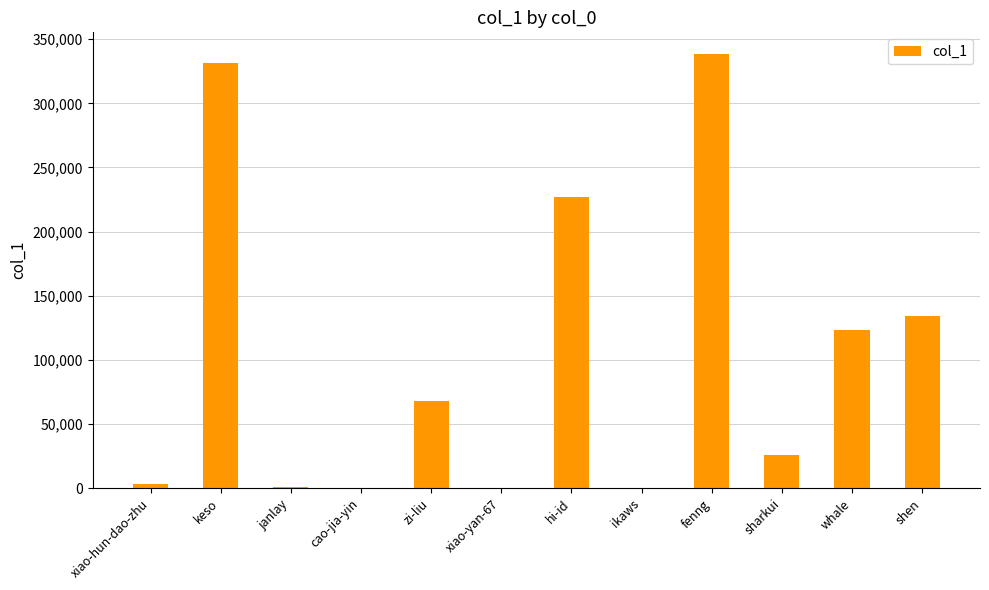

What is the sum of all values?

1252186